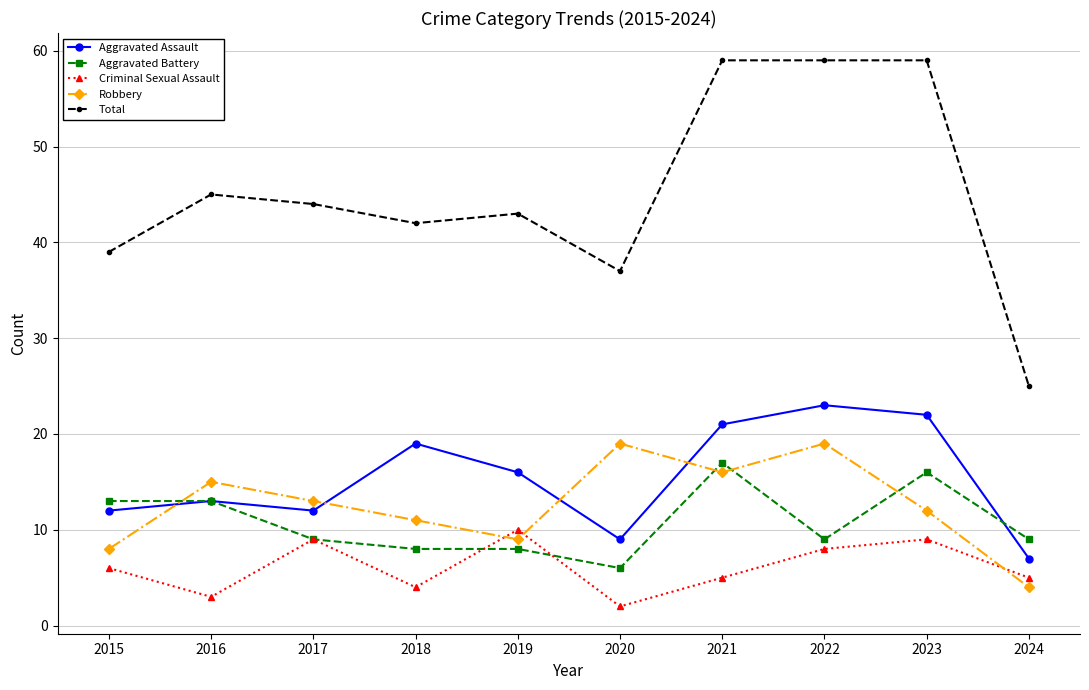

The Aggravated Battery series shows 9 at 2022. True or false?

True